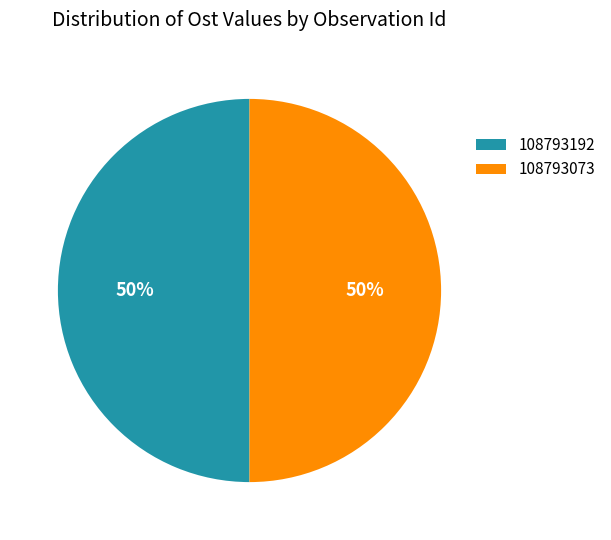

Do 108793073 and 108793192 together represent more than half of the pie?

Yes